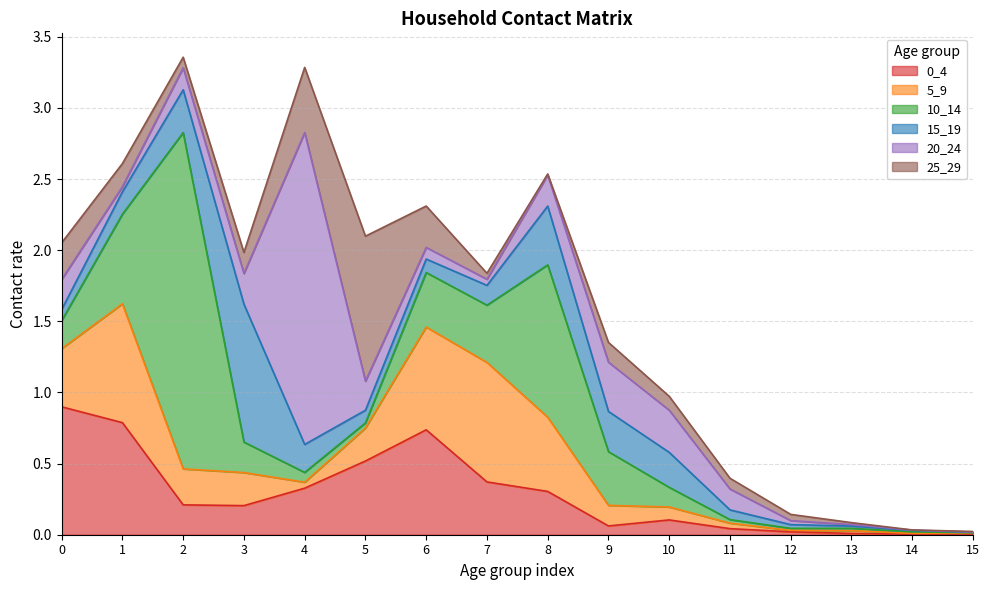

How many categories are shown in the chart?

16